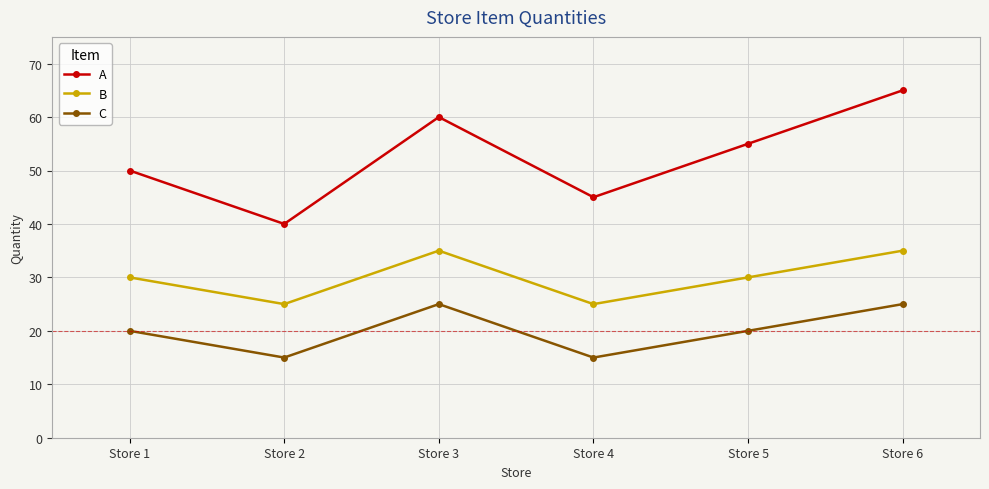

What is the difference between the maximum and minimum values in the A series?

25